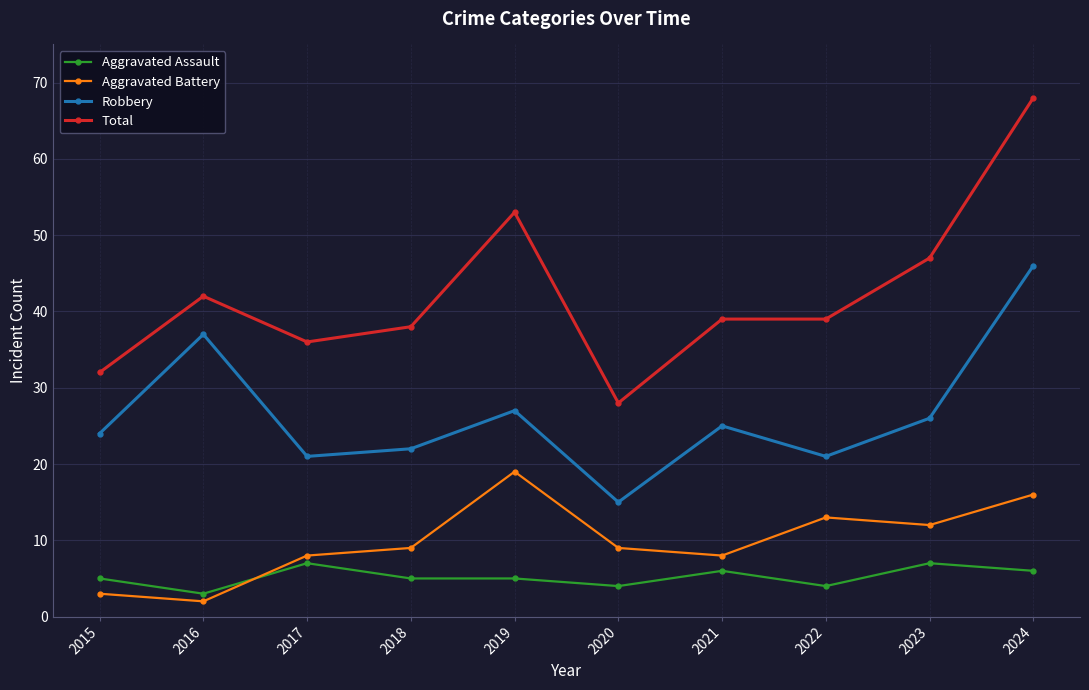

Which series changed the most between 2016 and 2017?

Robbery